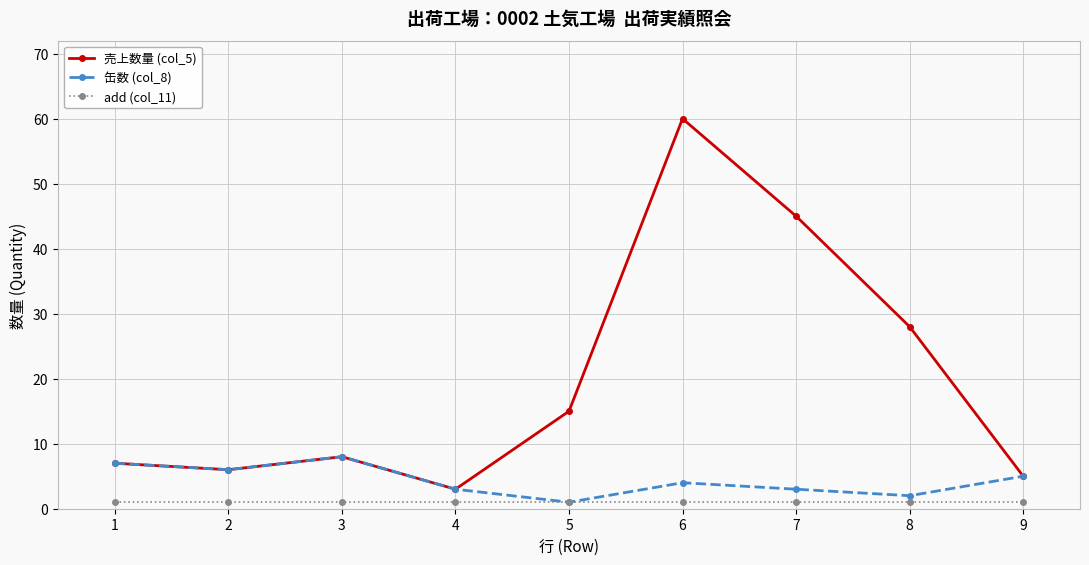

What is the maximum value shown in the chart?

60